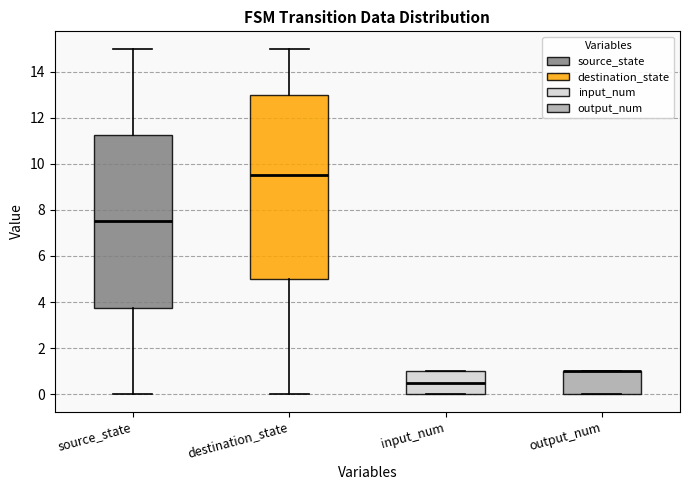

Reading left to right, transcribe this box plot: for each box, give where its median line is, the range the box spans, and where its two whiskers end, as read against the y-axis. The values are not printed on the chart, so give them approximately, as read against the axis.

source_state: median 7.6, box 3.8 to 11.2, whiskers 0.0 to 15.0
destination_state: median 9.6, box 5.0 to 13.0, whiskers 0.0 to 15.0
input_num: median 0.6, box 0.0 to 1.0, whiskers 0.0 to 1.0
output_num: median 1.0 (drawn on the box's upper edge), box 0.0 to 1.0, whiskers 0.0 to 1.0